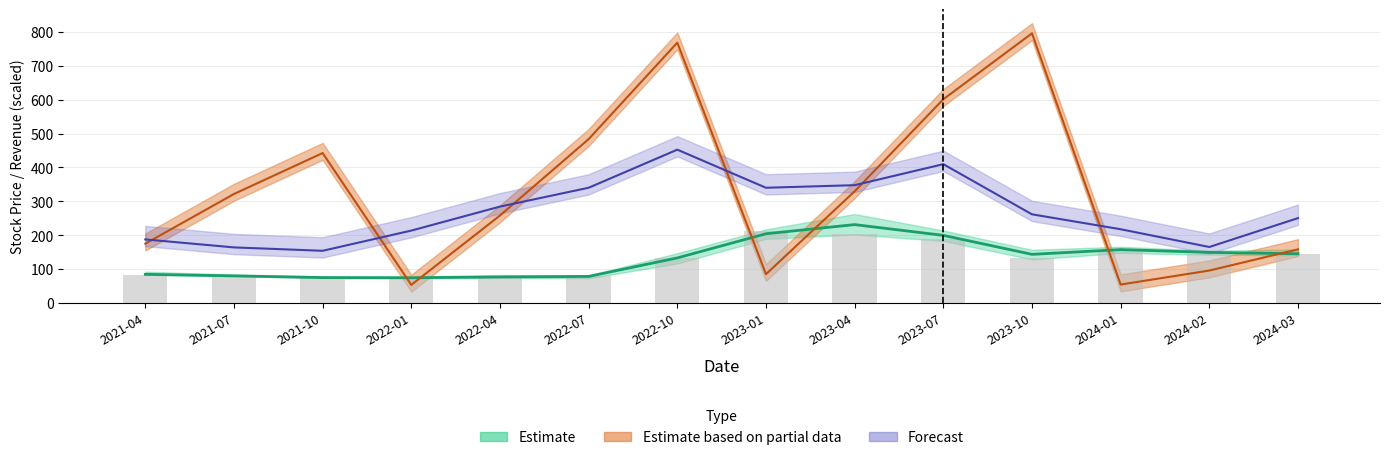

At which label does open reach its peak?

2023-04